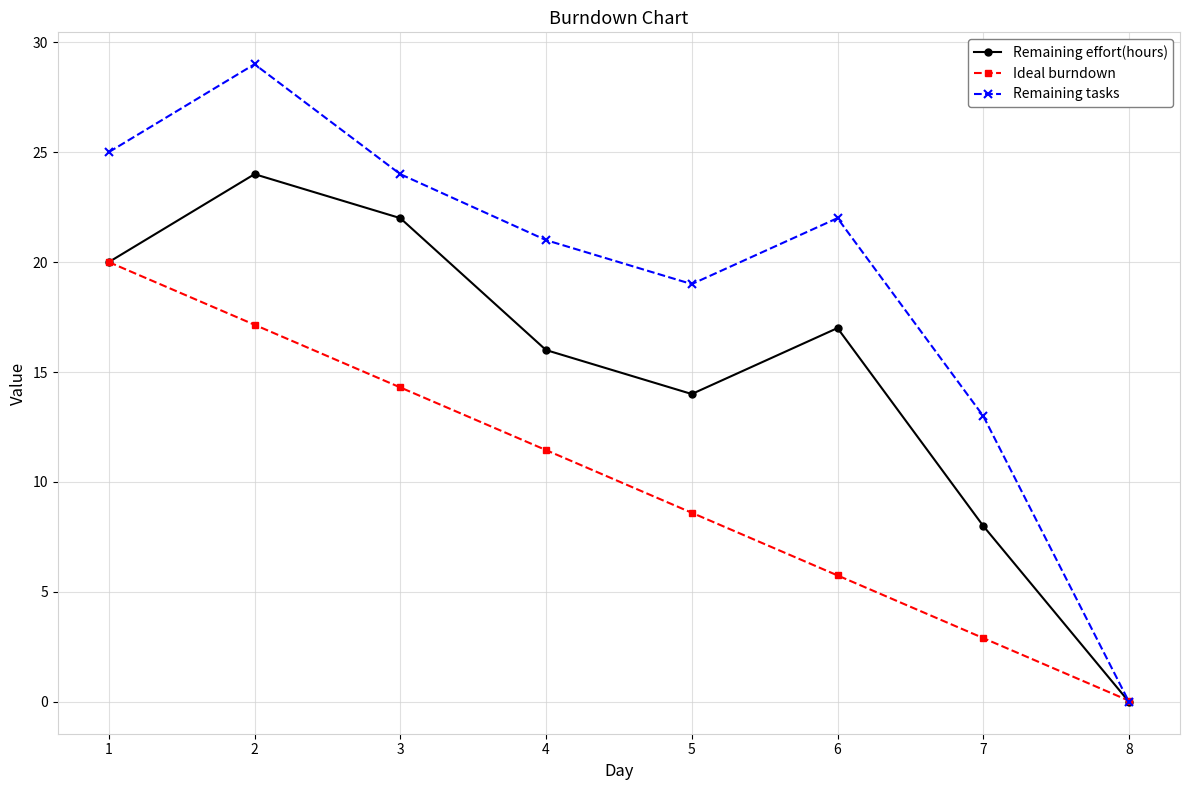

What are all the series names shown in the legend?

Remaining effort(hours), Ideal burndown, Remaining tasks